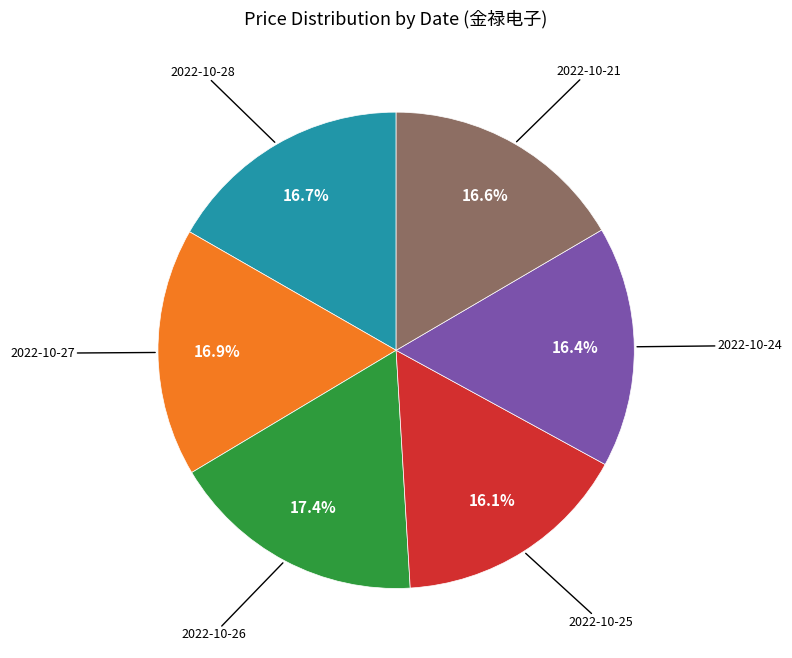

Does any single category account for the majority?

No